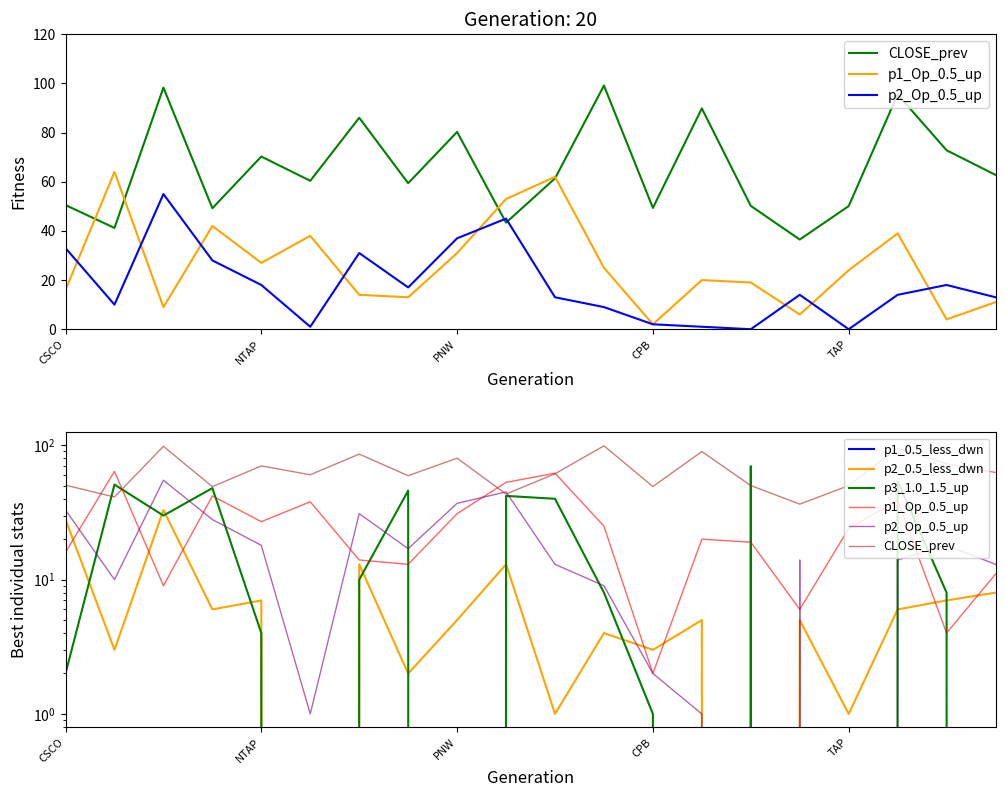

At 11, list the series in order from smallest to largest.

p1_0.5_less_dwn, p2_0.5_less_dwn, p3_1.0_1.5_up, p2_Op_0.5_up, p1_Op_0.5_up, CLOSE_prev